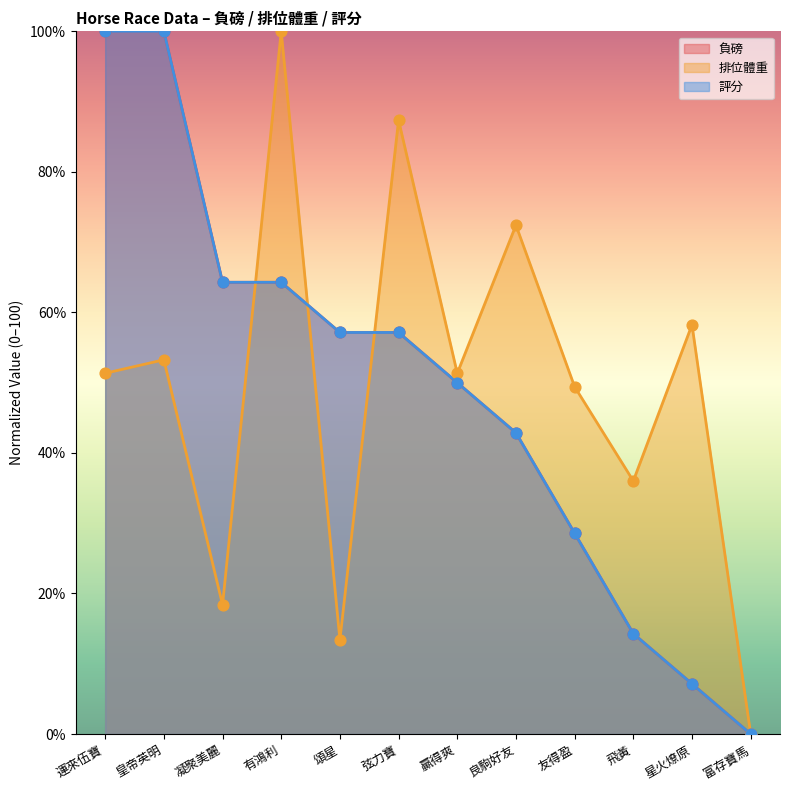

What is the total value across all series at 飛黃?

64.6